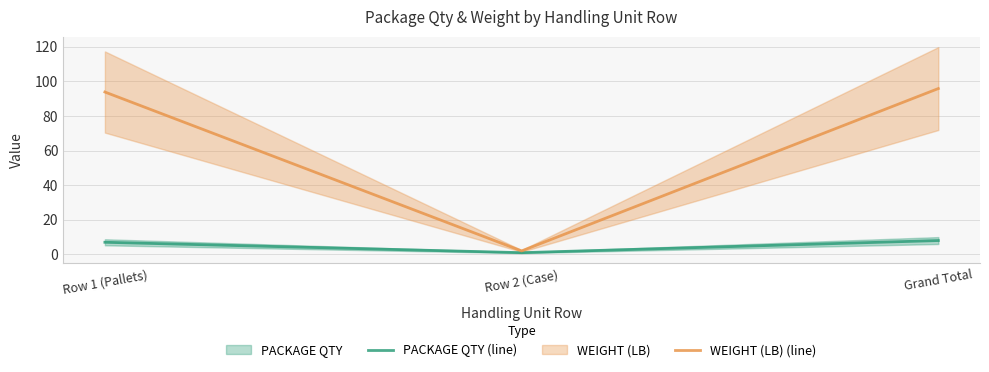

What is the smallest value displayed?

1.0